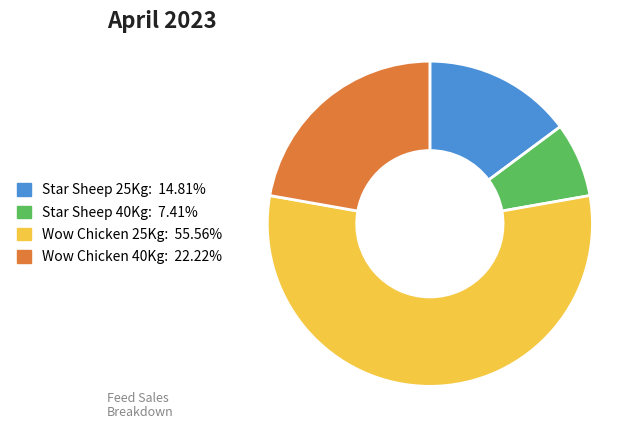

Is there a majority slice in this chart?

Yes